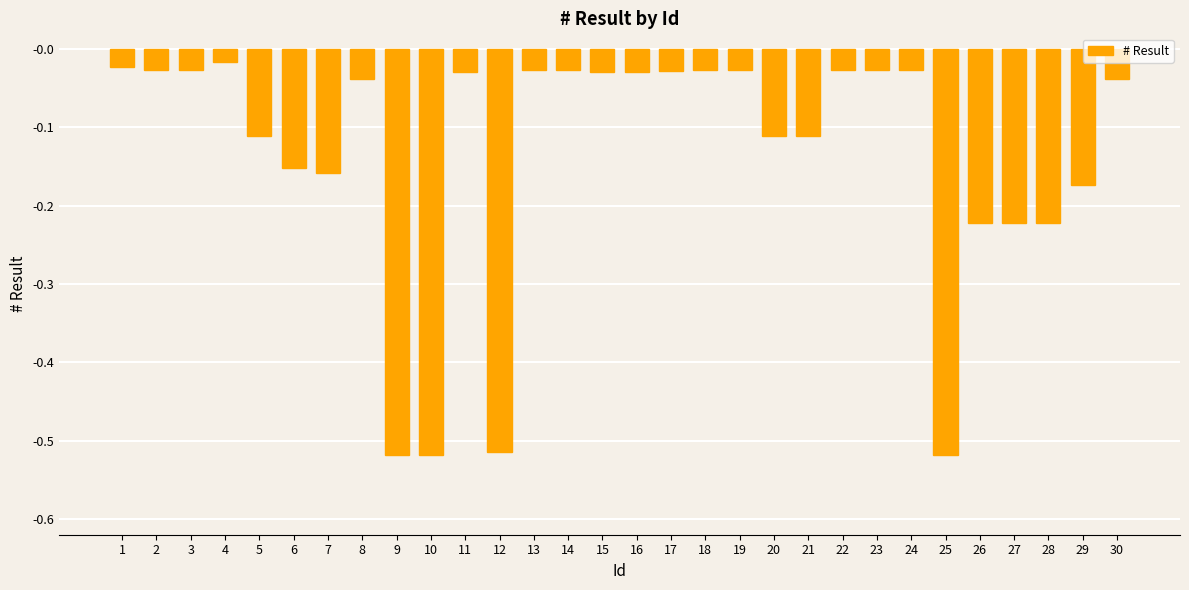

What is the change in value from 12 to 21?

+0.4